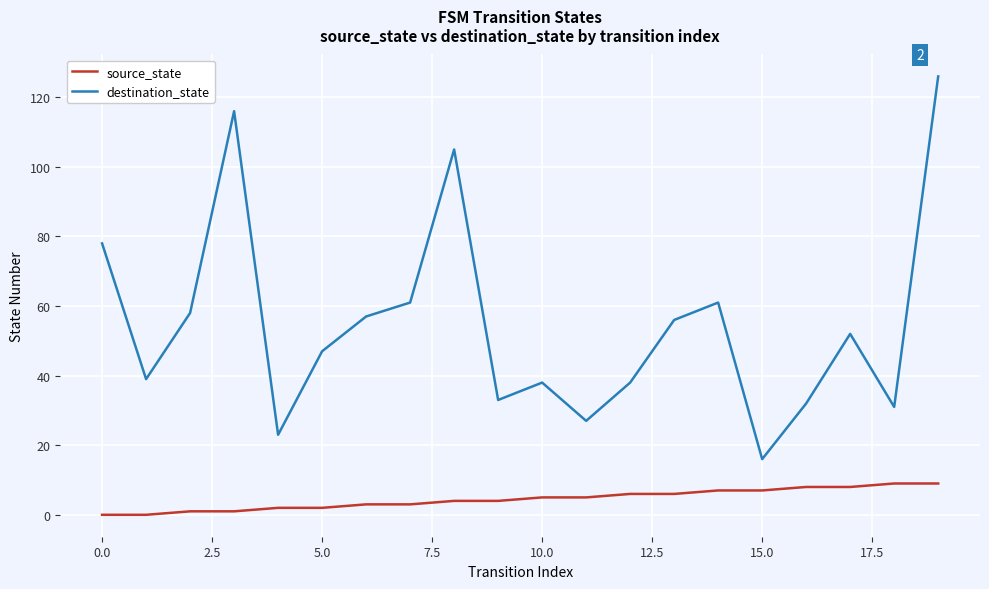

Rank the series by their average value, from lowest to highest.

source_state, destination_state